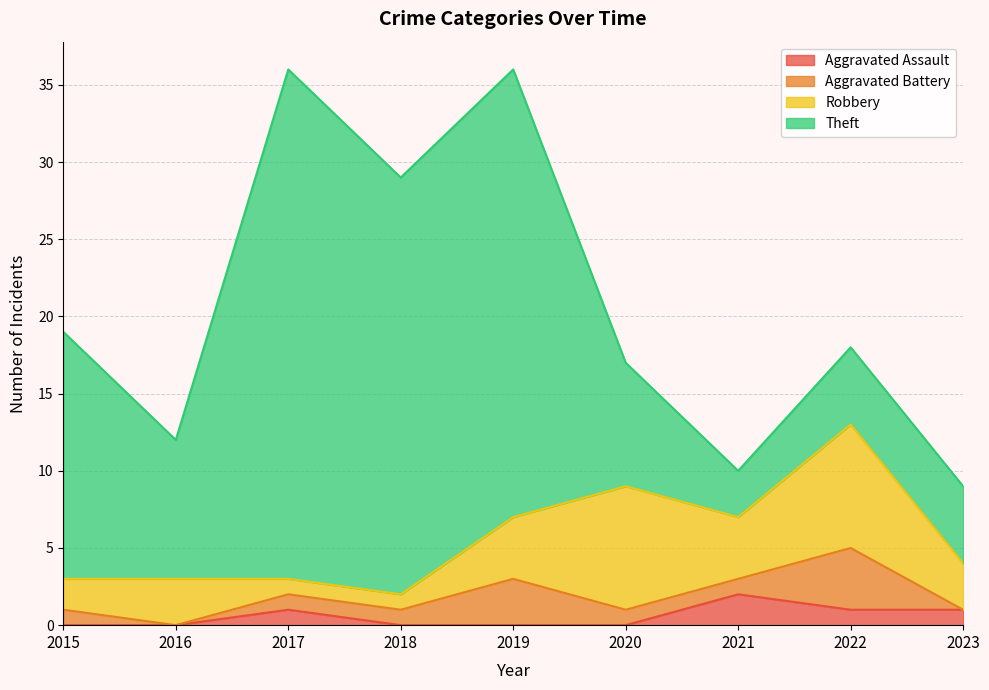

Which series has the widest spread of values?

Theft